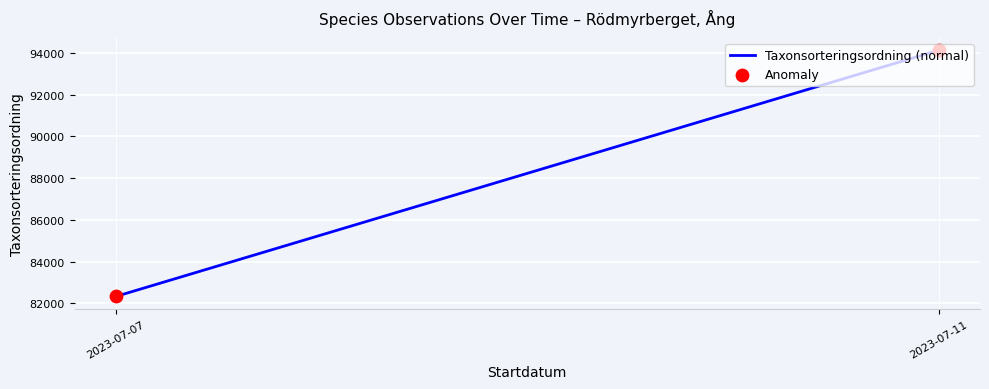

Which series reaches the minimum Y coordinate?

Taxonsorteringsordning (normal)